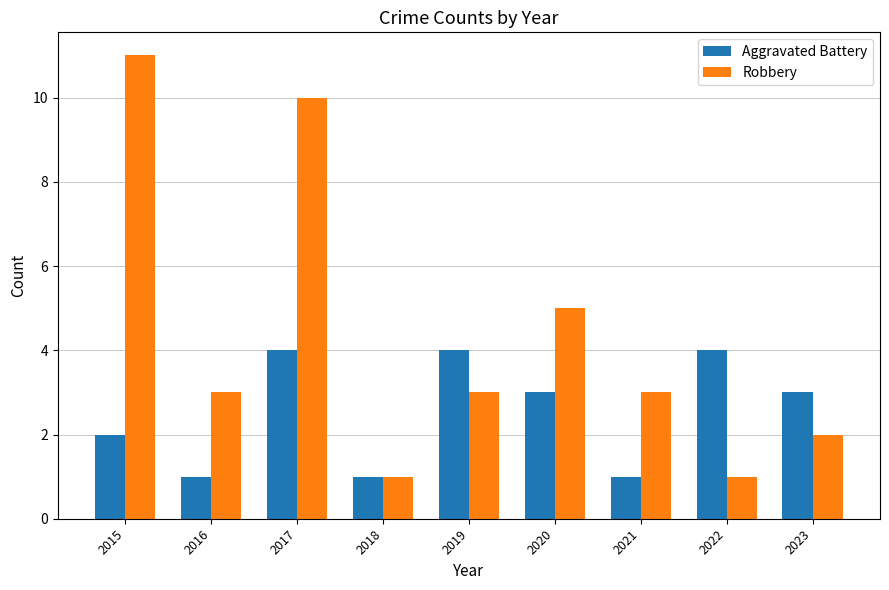

What is the sum of all Aggravated Battery values?

23